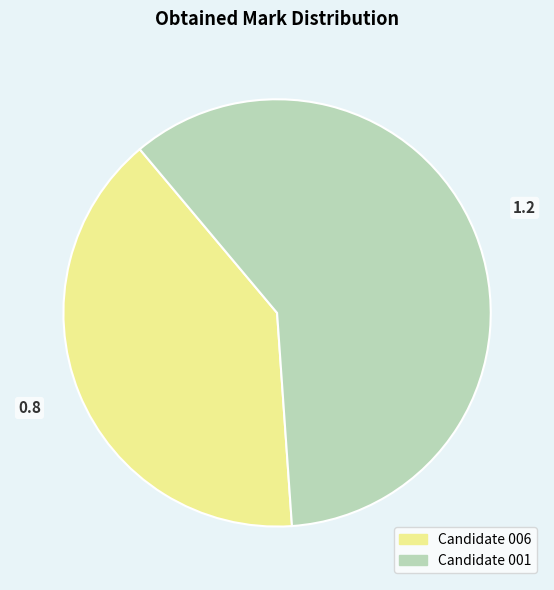

Rank the categories by value from highest to lowest.

Candidate 001, Candidate 006